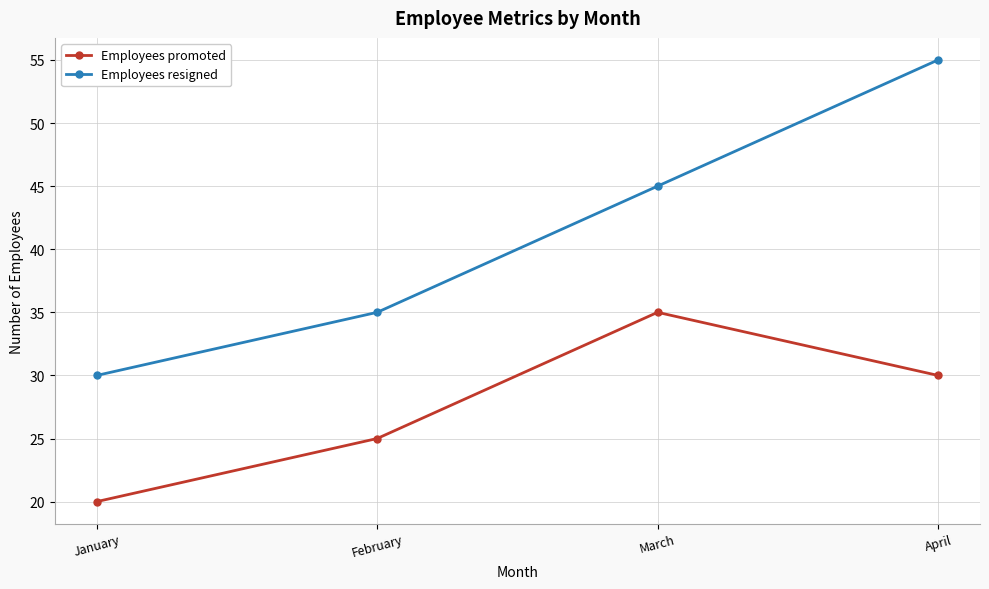

What is the value of the Employees promoted point at the 2nd from the left?

25